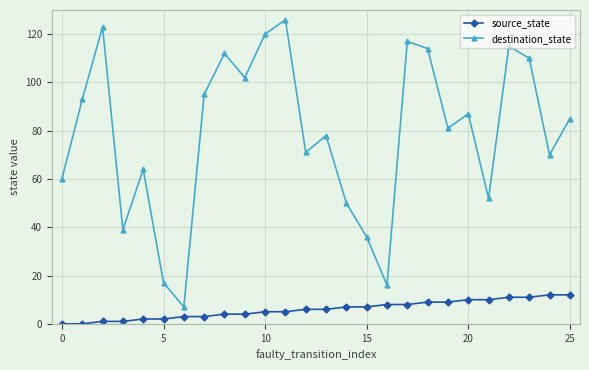

Which series has the widest spread of values?

destination_state